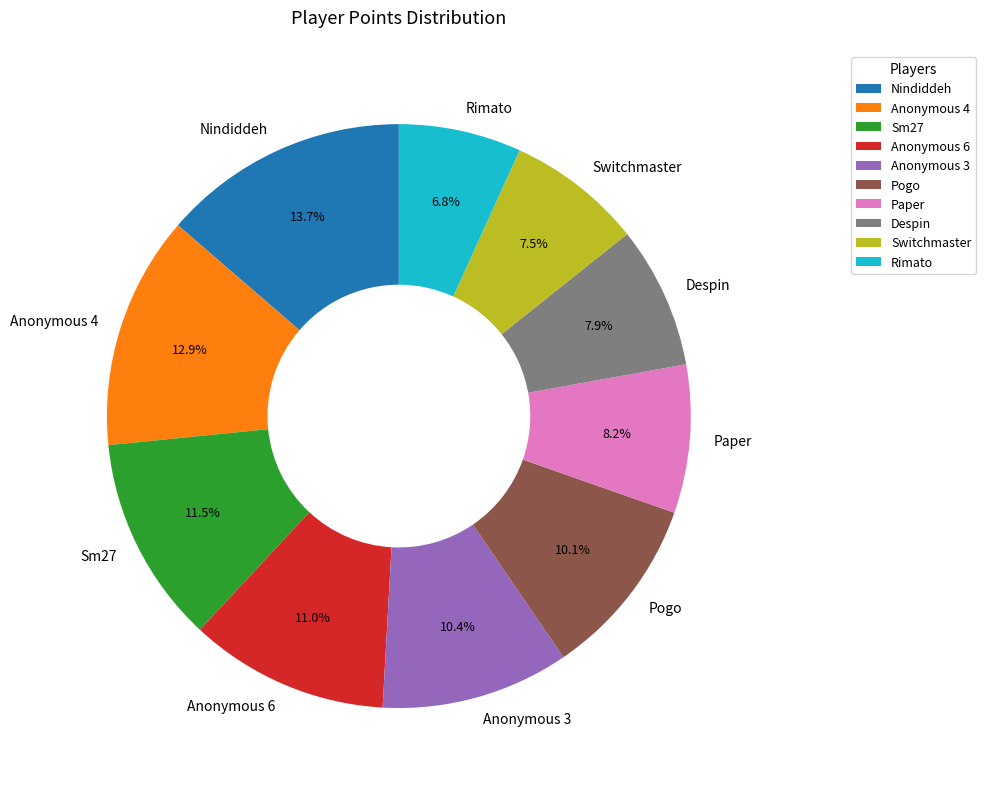

Which has a higher value, Anonymous 6 or Despin?

Anonymous 6